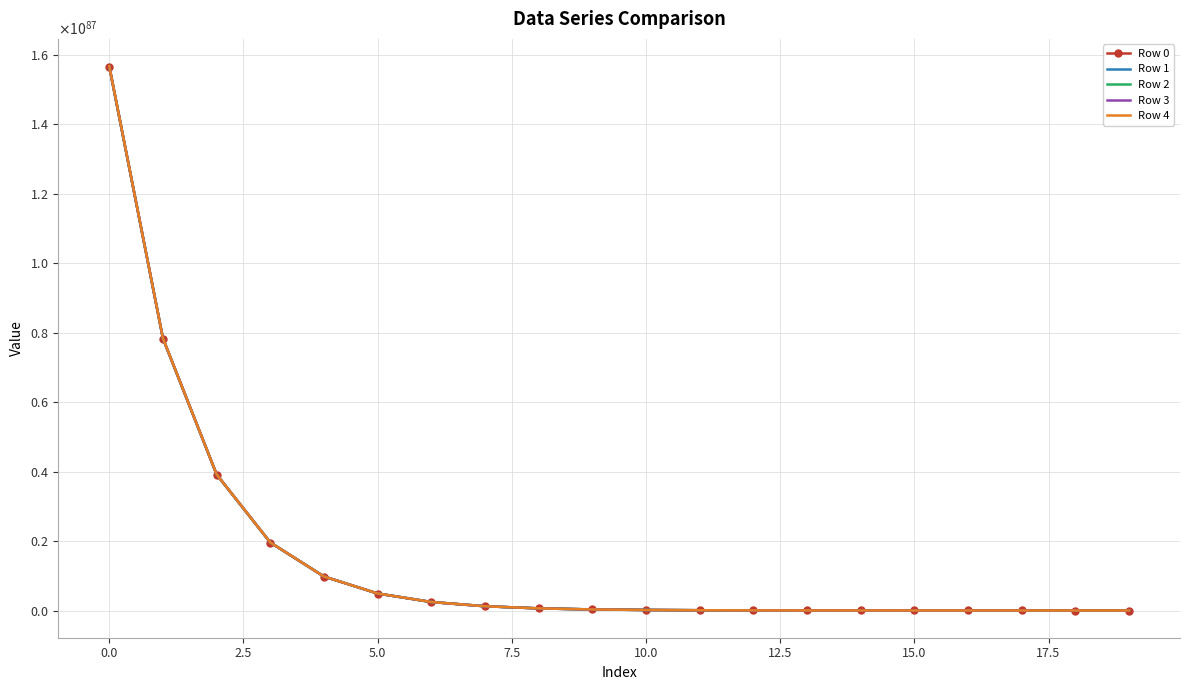

What is the smallest value displayed?

2986796279454614109323343478116514812608582306137463944576525424496598016006815744